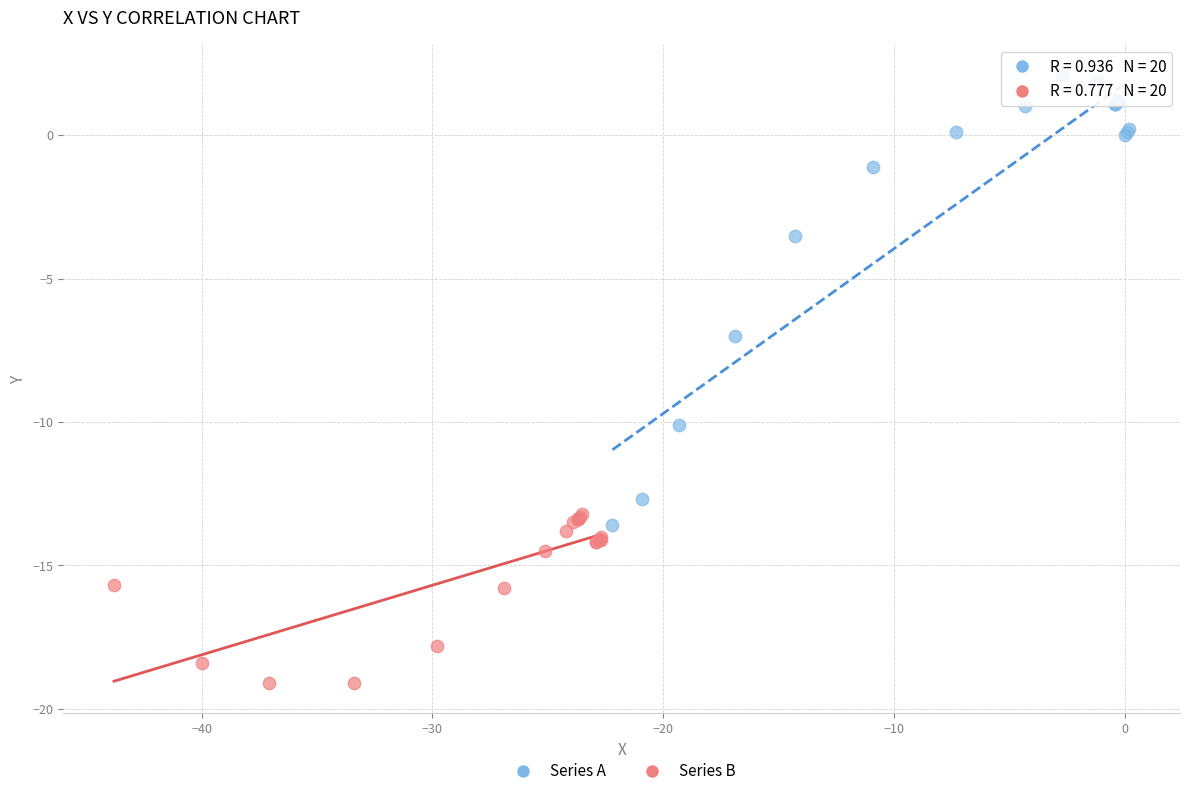

Which series has the largest Y range (max minus min)?

Series A